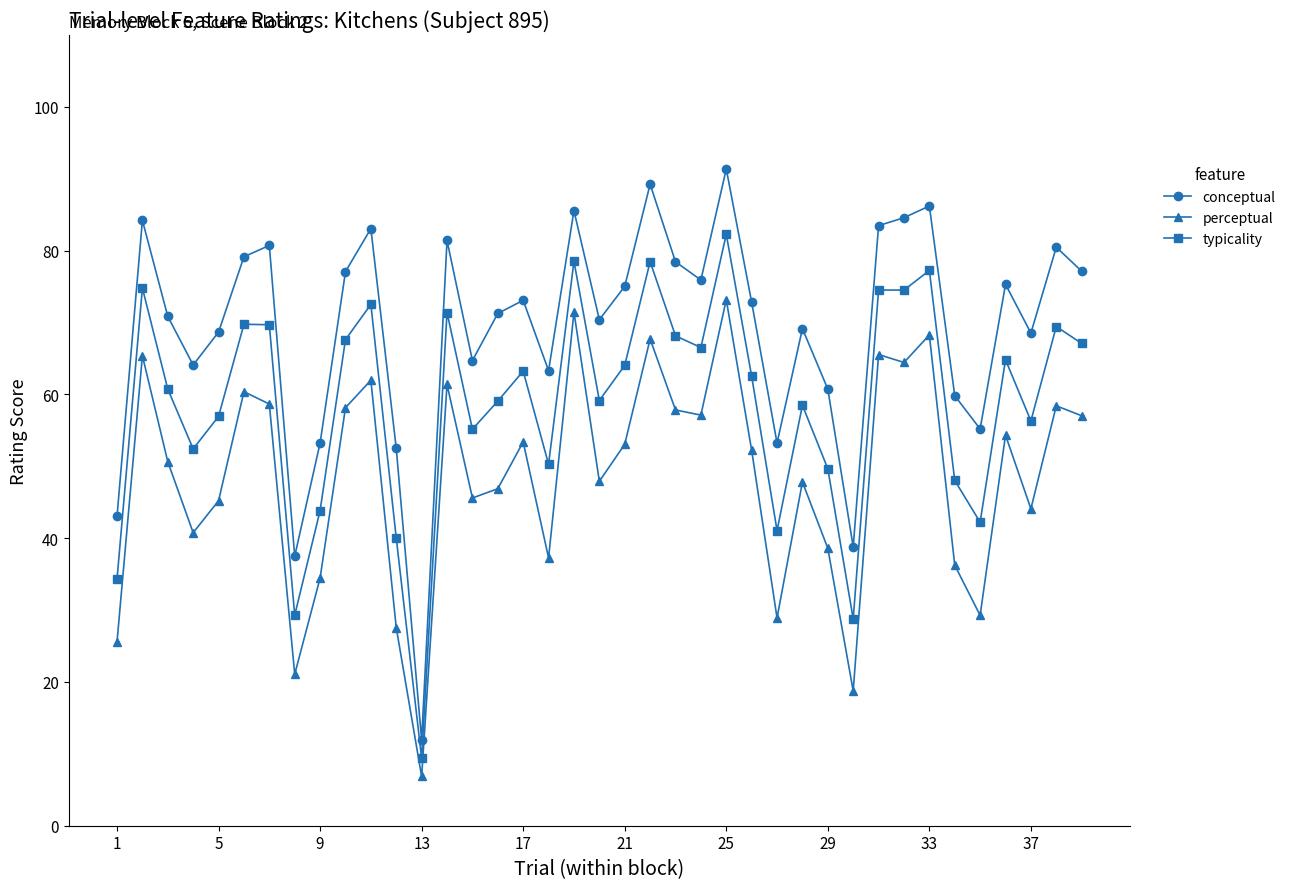

True or false: typicality and perceptual intersect in this chart.

False